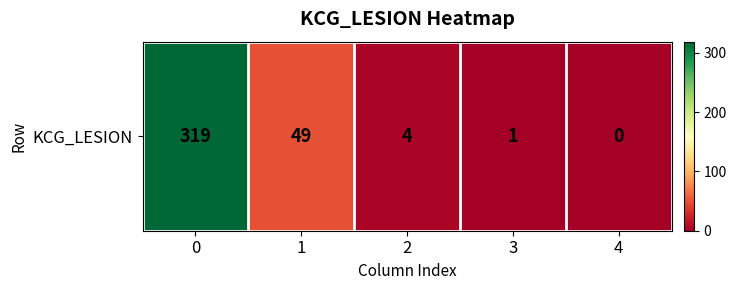

What is the difference between the values at 0 and 1?

270